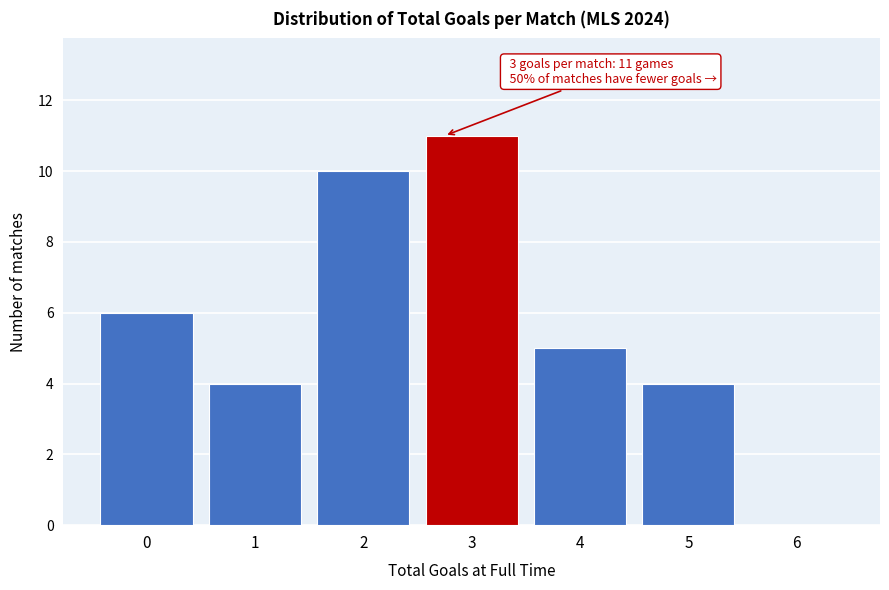

Reading left to right, transcribe all the data shown in this chart.

0=6	1=4	2=10	3=11	4=5	5=4	6=0